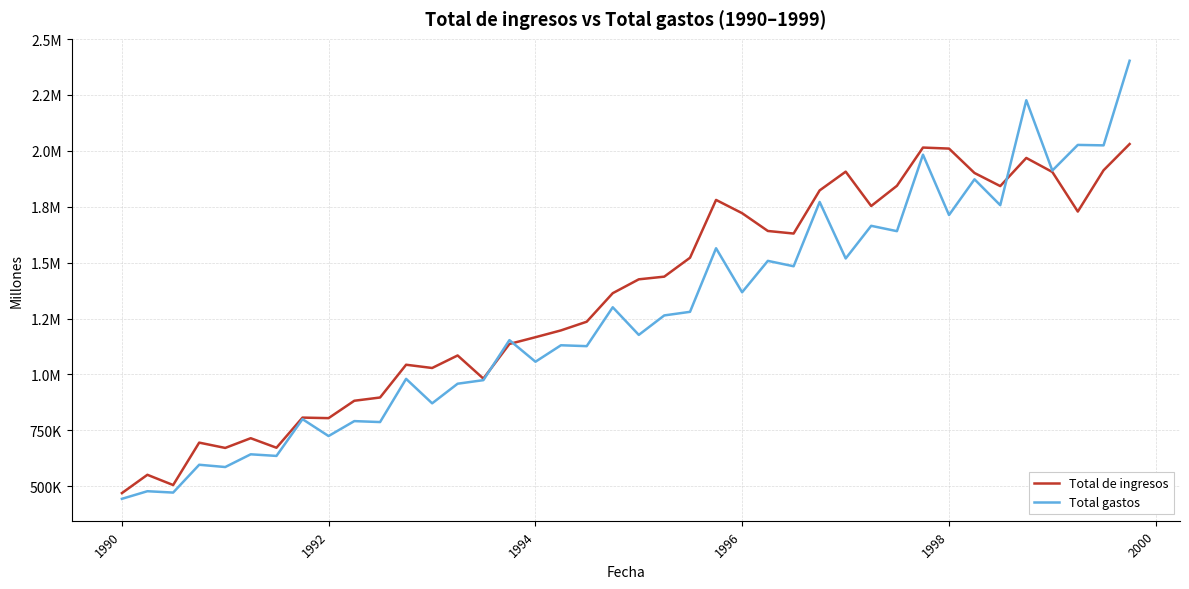

What are all the series names shown in the legend?

Total de ingresos, Total gastos